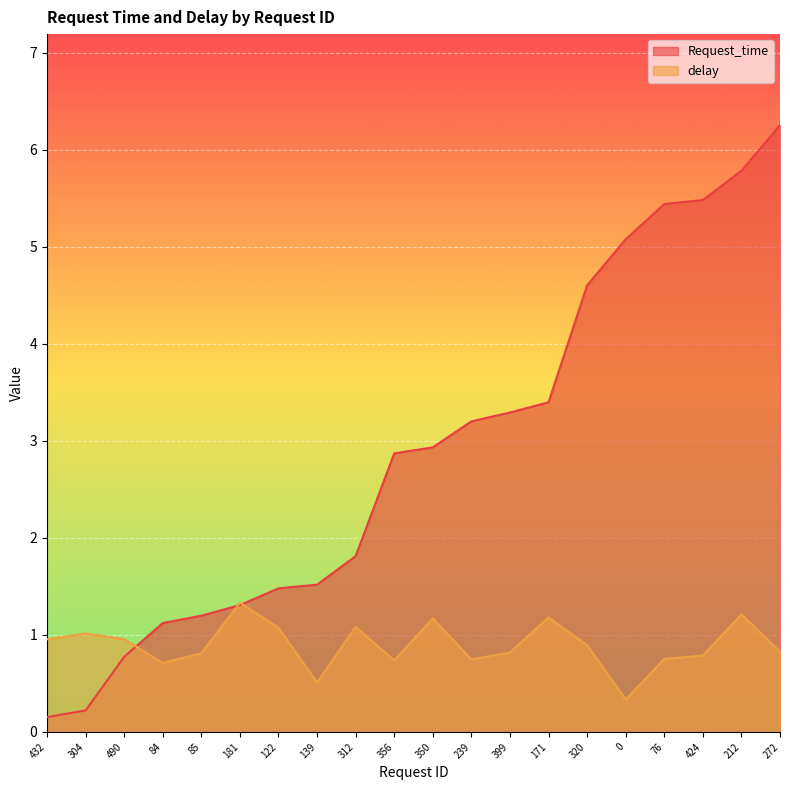

List the series in order of their peak value, lowest first.

delay, Request_time